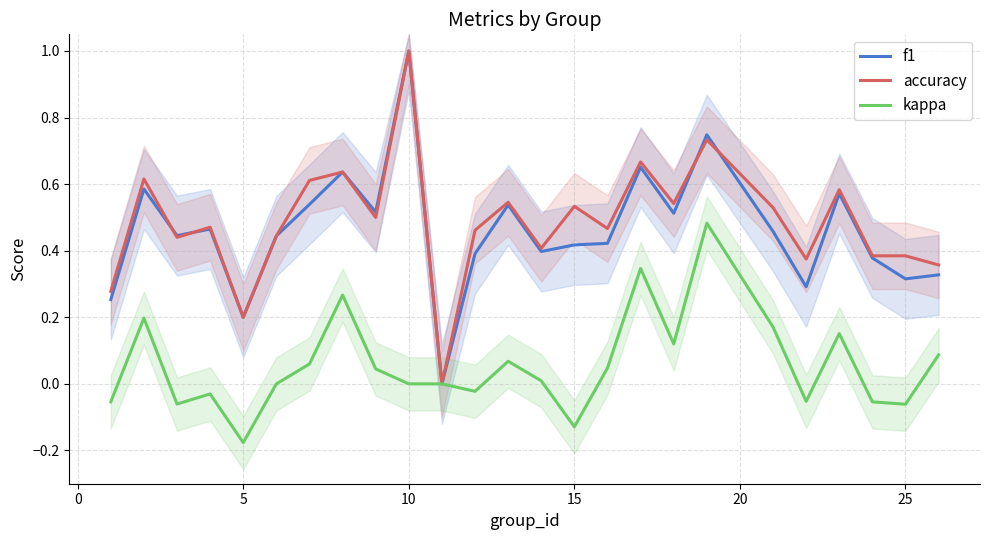

True or false: f1 and accuracy intersect in this chart.

True